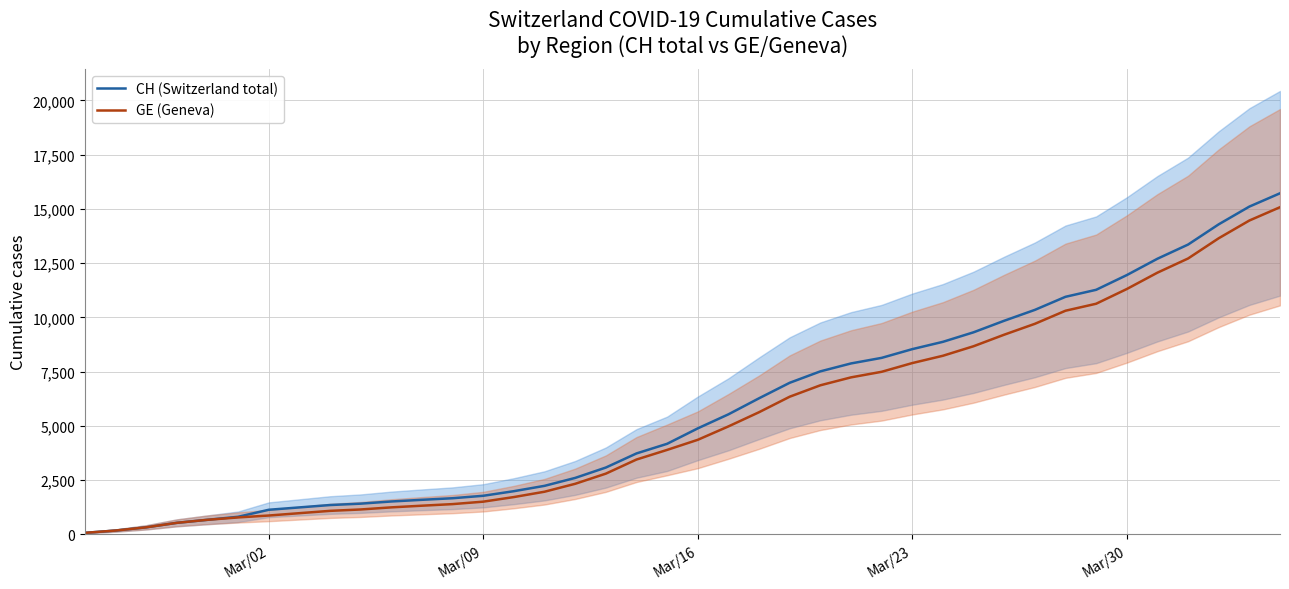

The value of GE (Geneva) at Mar/16 is 4359. True or false?

True